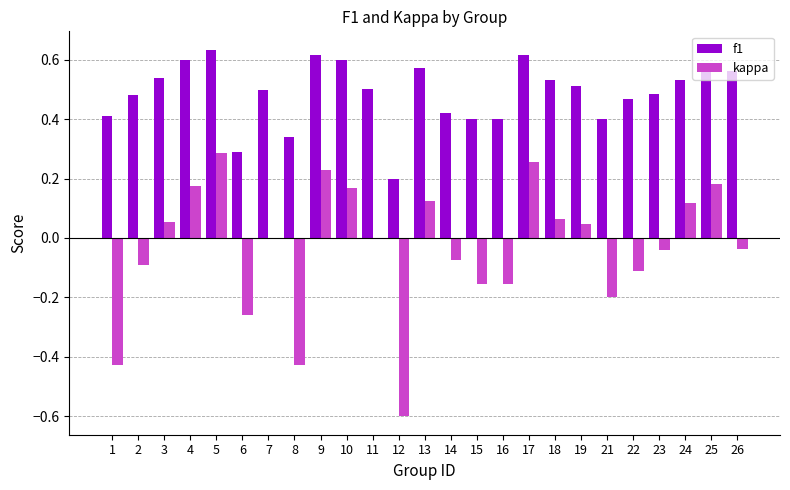

What is the sum of all f1 values?

12.2